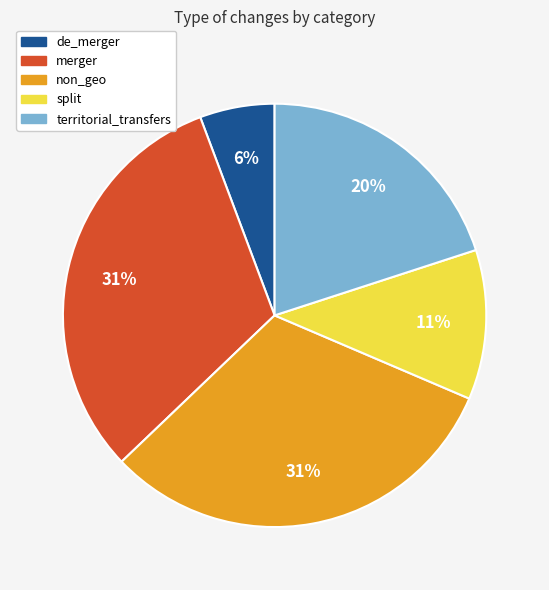

What percentage is the merger slice, to the nearest percent?

31%